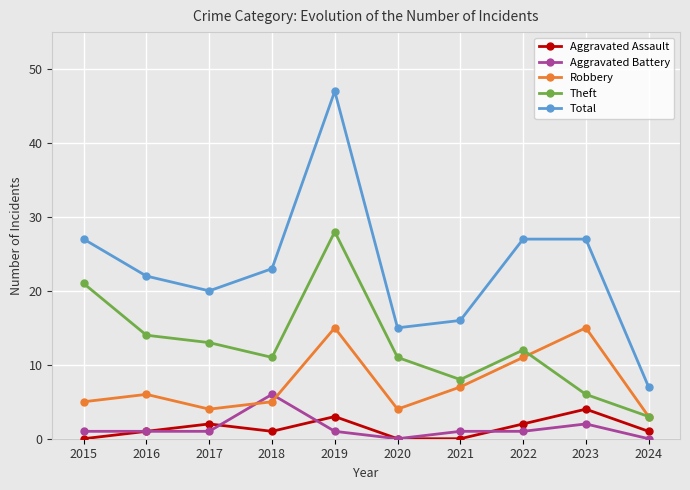

At 2019, list the series in order from largest to smallest.

Total, Theft, Robbery, Aggravated Assault, Aggravated Battery